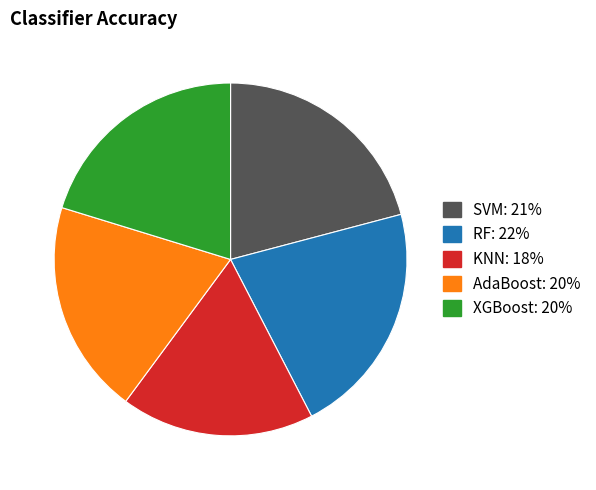

Is XGBoost the majority of the pie?

No